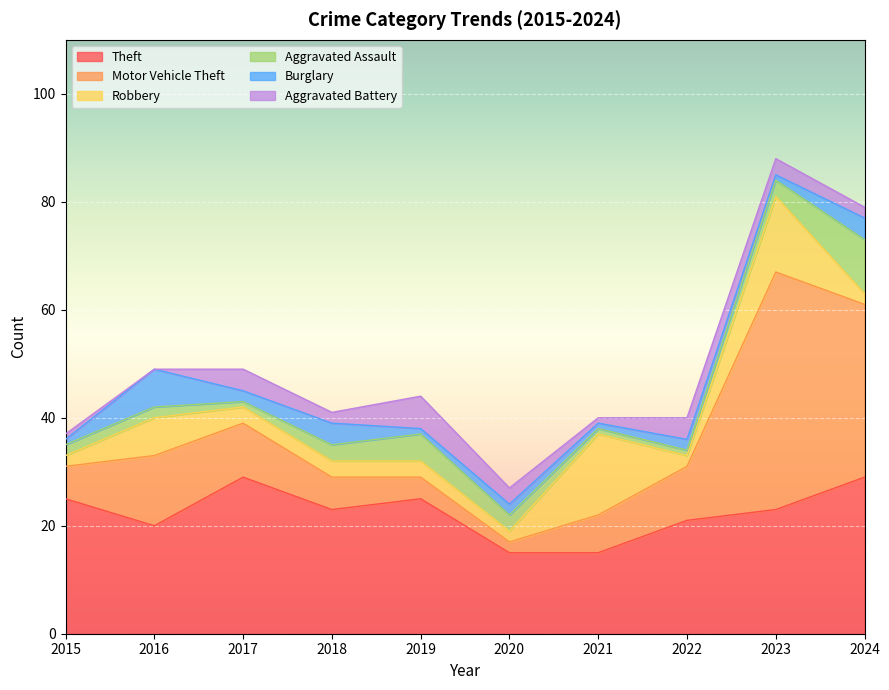

Reading right to left, extract all data points from this chart.

Theft: 29	23	21	15	15	25	23	29	20	25
Motor Vehicle Theft: 32	44	10	7	2	4	6	10	13	6
Robbery: 2	14	2	15	2	3	3	3	7	2
Aggravated Assault: 10	3	1	1	3	5	3	1	2	2
Burglary: 4	1	2	1	2	1	4	2	7	1
Aggravated Battery: 2	3	4	1	3	6	2	4	0	1